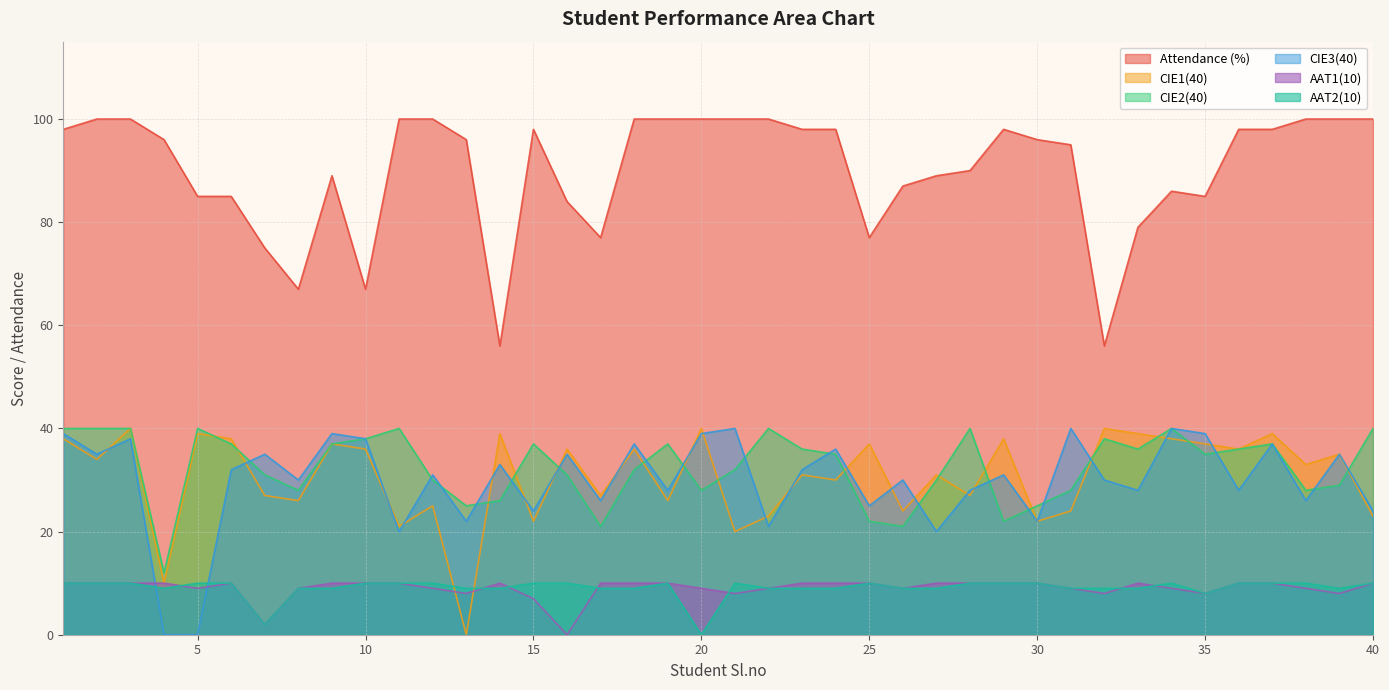

Does the chart have visible grid lines?

Yes